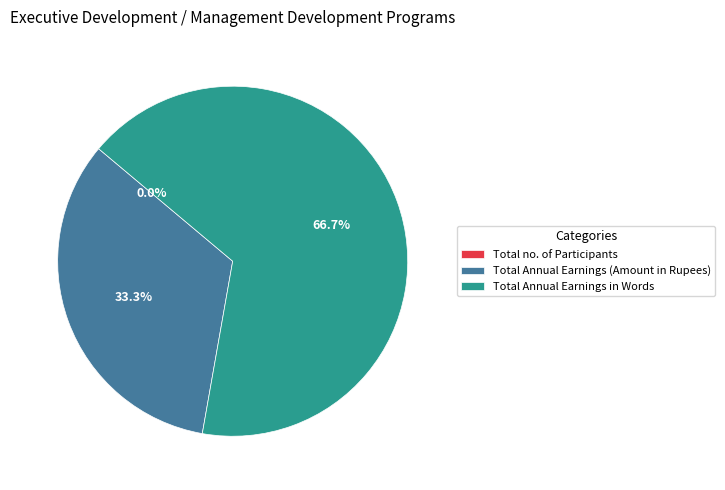

How much of the chart is everything except Total no. of Participants?

100.0%